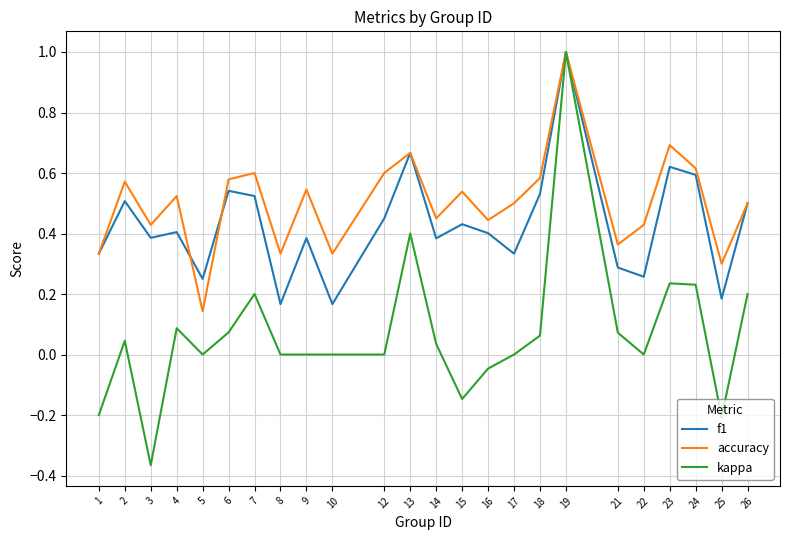

List the series in order of their overall mean, highest first.

accuracy, f1, kappa